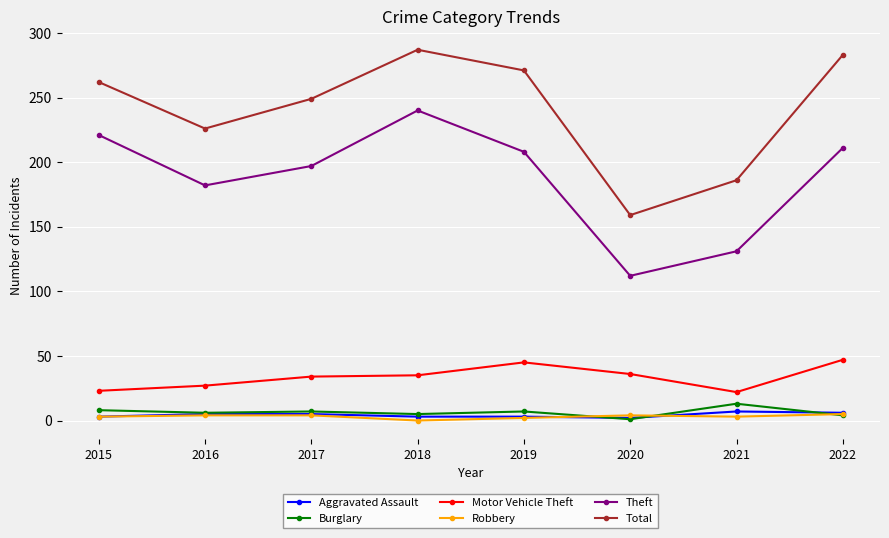

True or false: Robbery and Total cross at least once.

False